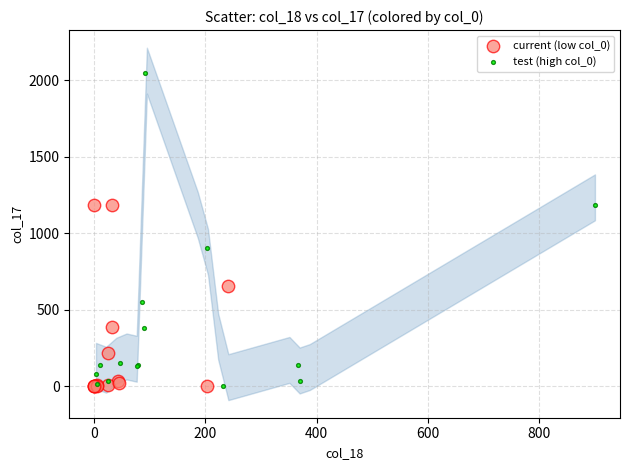

Which series reaches the maximum Y coordinate?

test (high col_0)